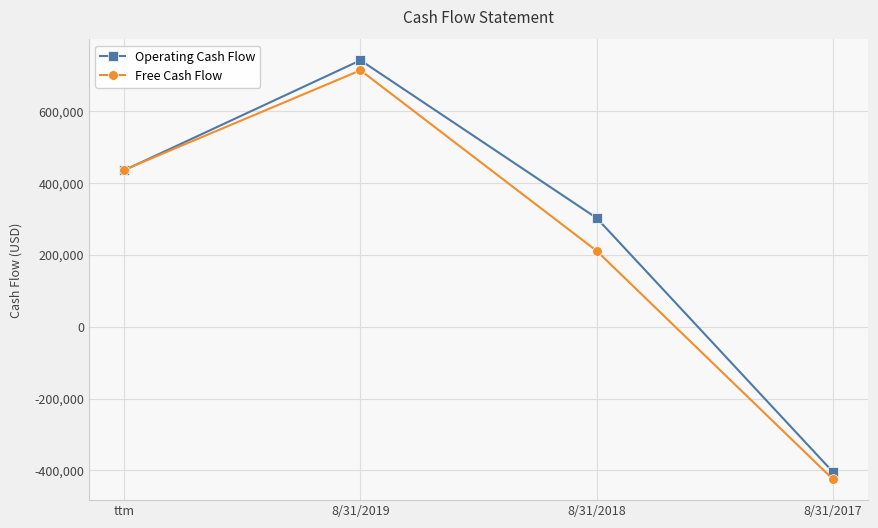

Rank the series by their maximum value, from highest to lowest.

Operating Cash Flow, Free Cash Flow